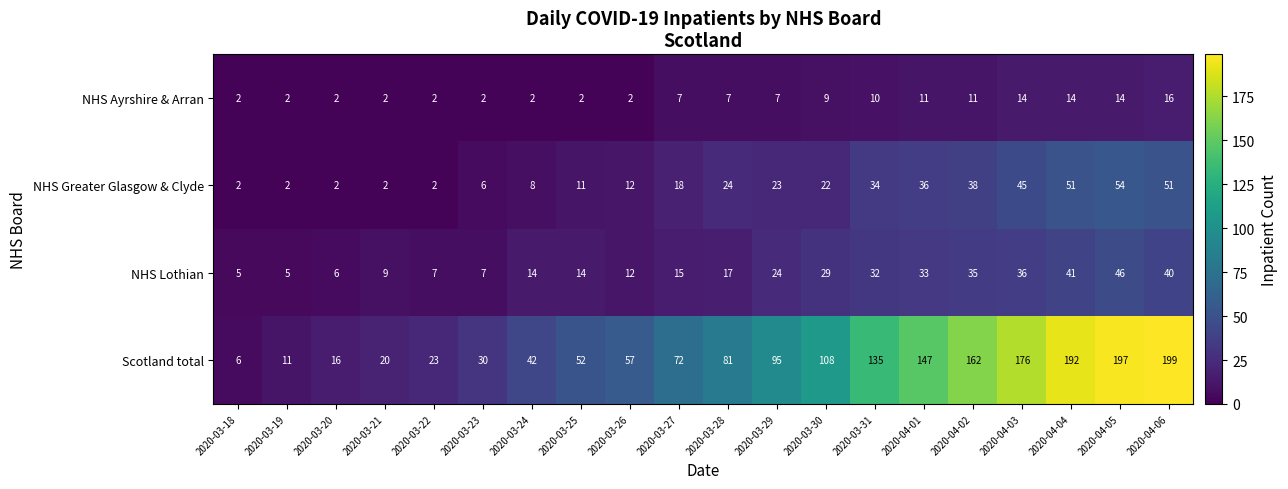

What is the difference between the second highest and minimum values in the NHS Lothian series?

36